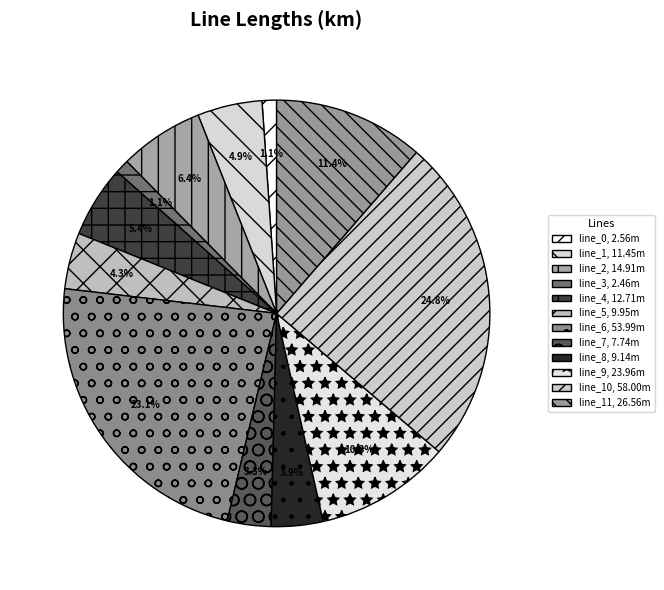

What is the smallest slice in the pie chart?

line_3